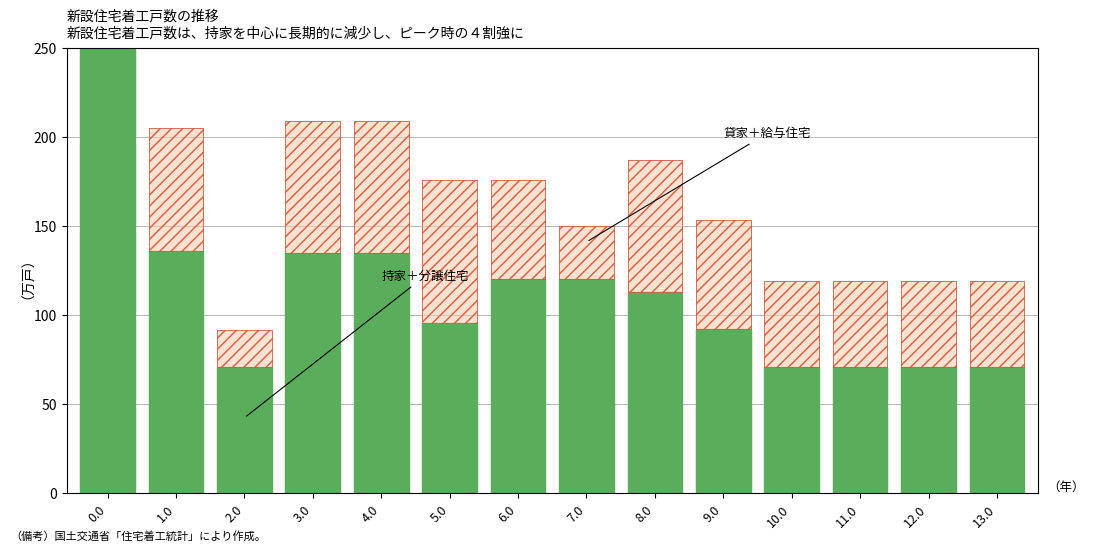

Rank the series by their average value, from highest to lowest.

持家＋分譲住宅, 貸家＋給与住宅